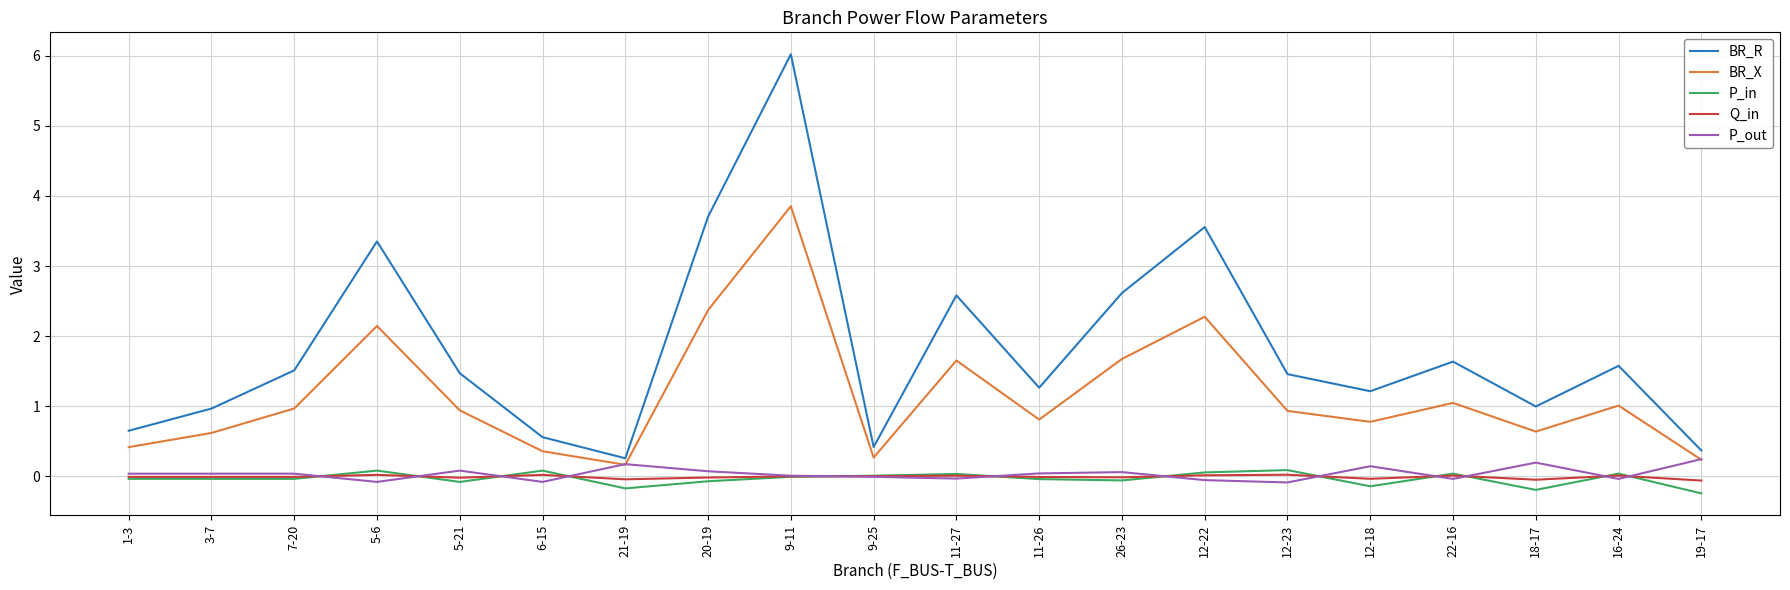

What is the sum of all P_in values?

-0.7